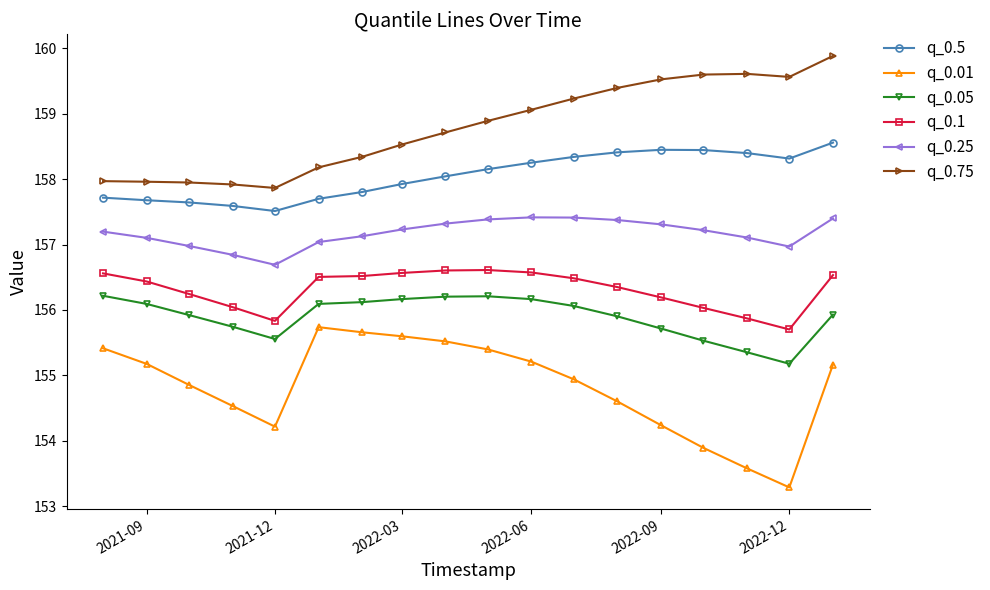

What is the maximum value for q_0.5?

158.6